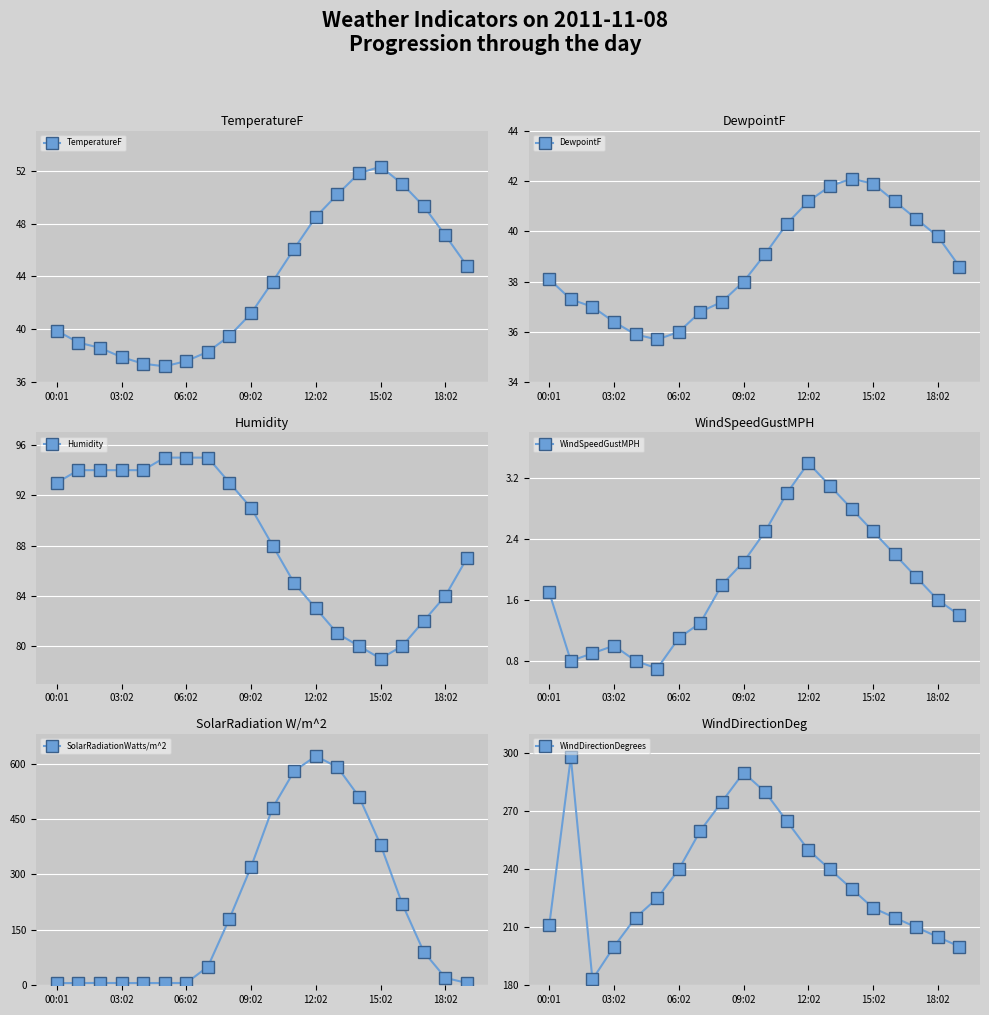

What is the sum of all SolarRadiationWatts/m^2 values?

4092.2